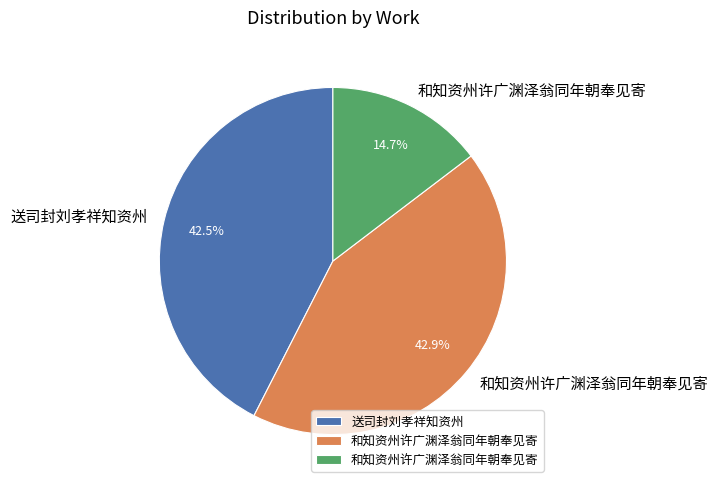

Is there a majority slice in this chart?

No